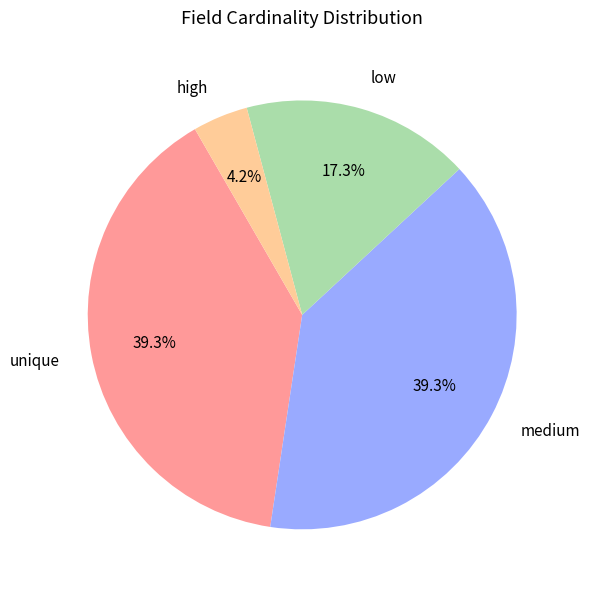

Between low and high, which is larger?

low